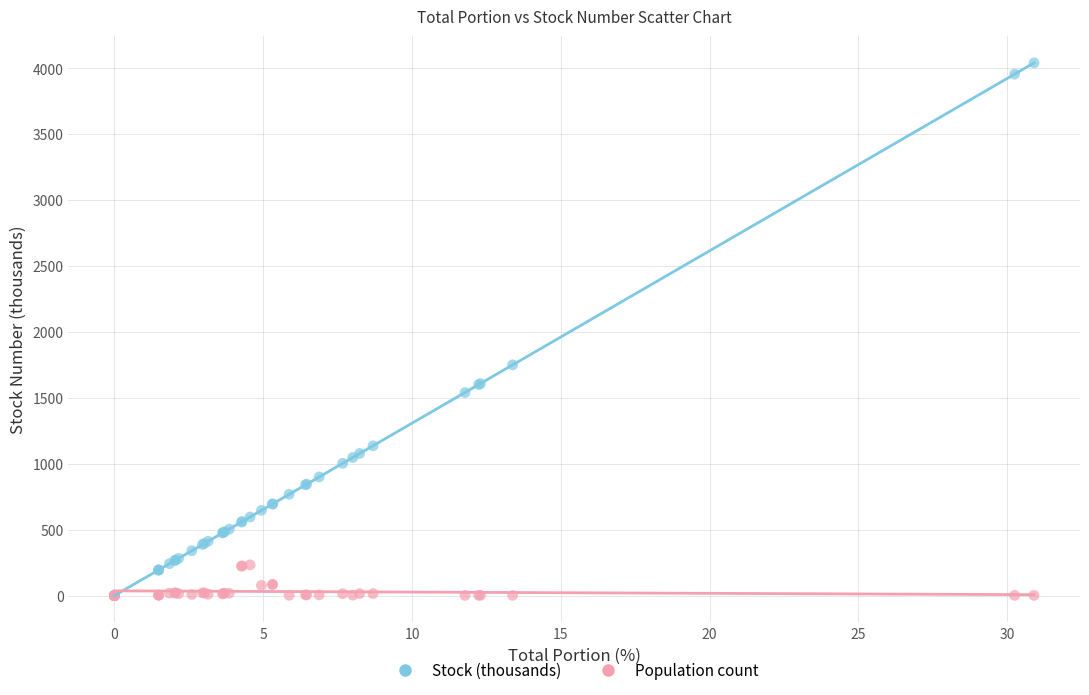

Which series contains the highest Y value?

Stock (thousands)